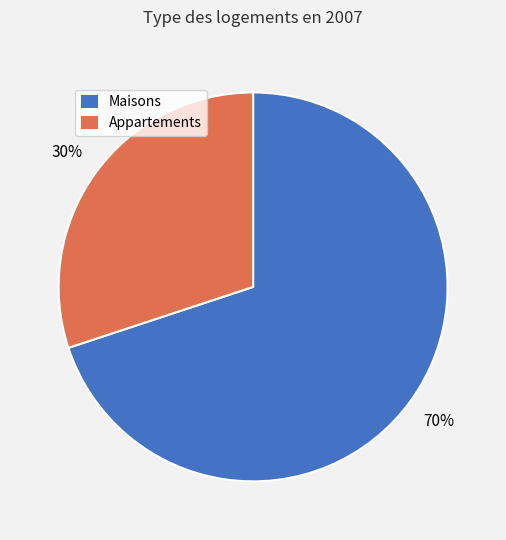

Is there a majority slice in this chart?

Yes